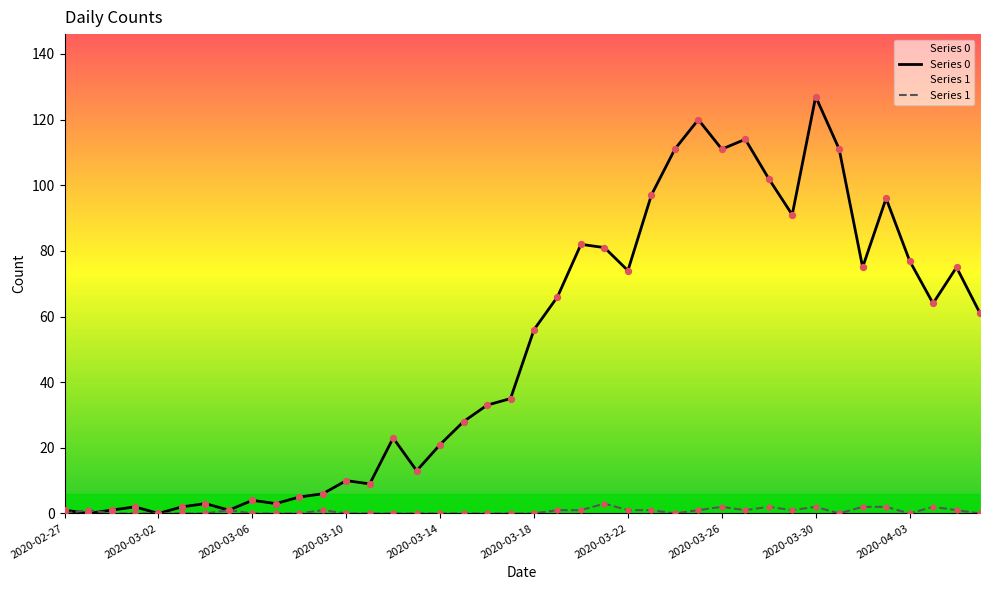

What are all the series names shown in the legend?

Series 0, Series 1